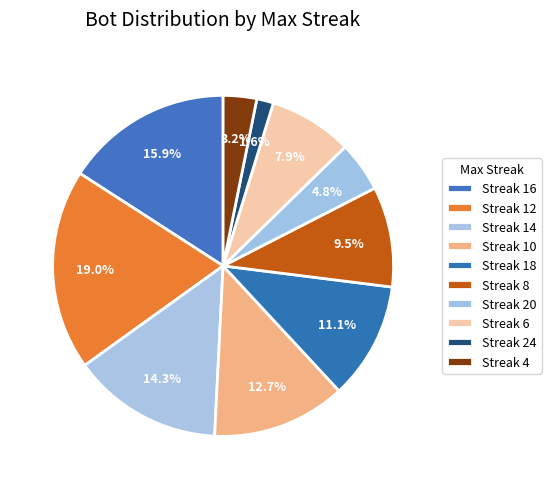

How many segments does this pie chart have?

10